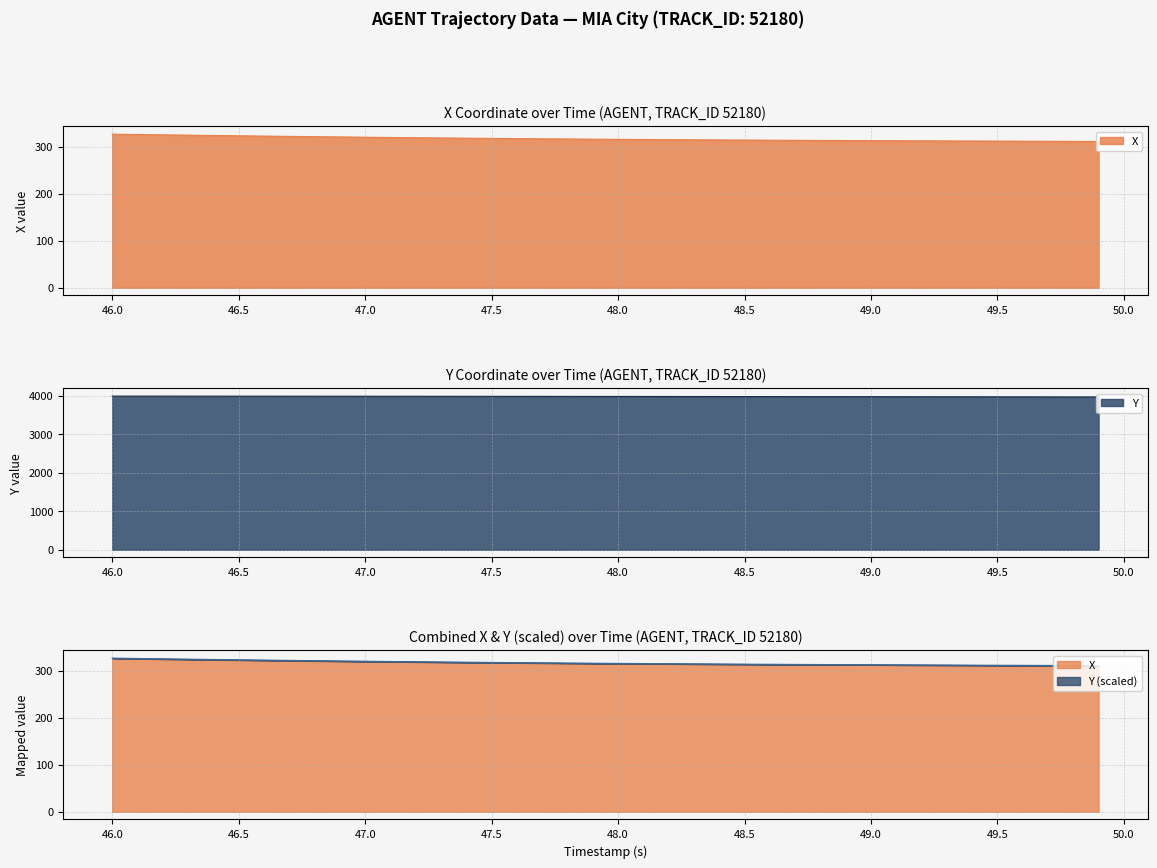

What is the highest value of the Y series?

3988.1